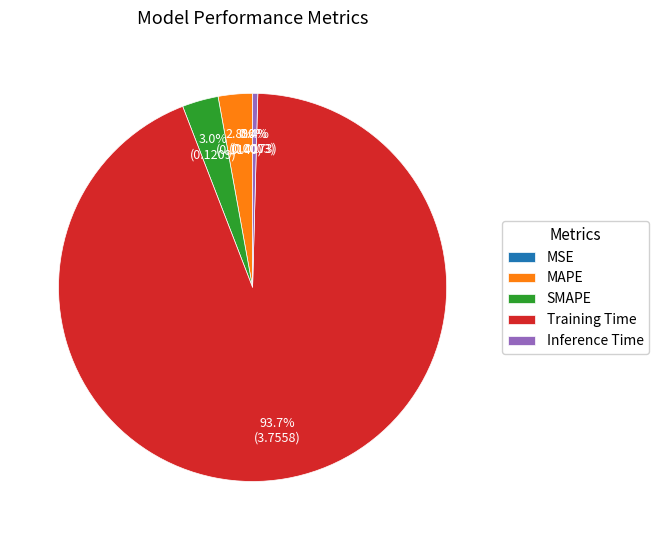

Is there any slice that represents more than half of the pie?

Yes